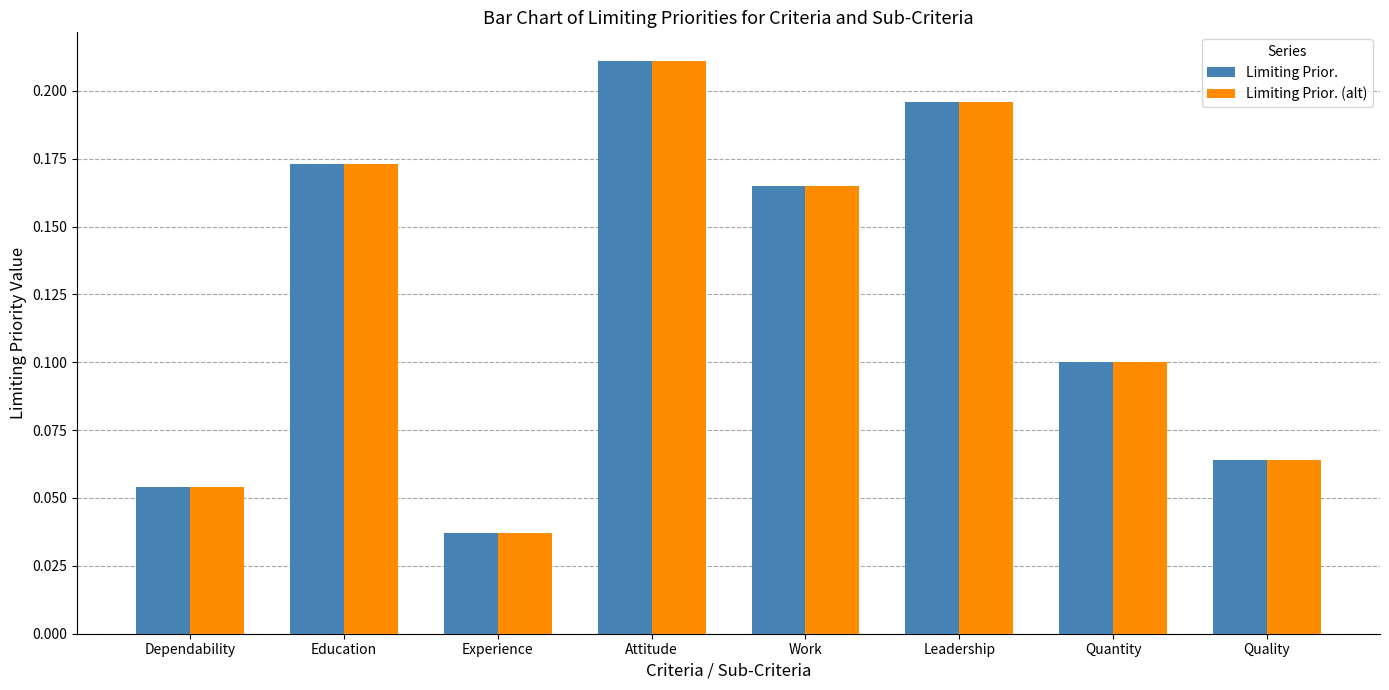

What is the sum of all Limiting Prior. (alt) values?

1.0